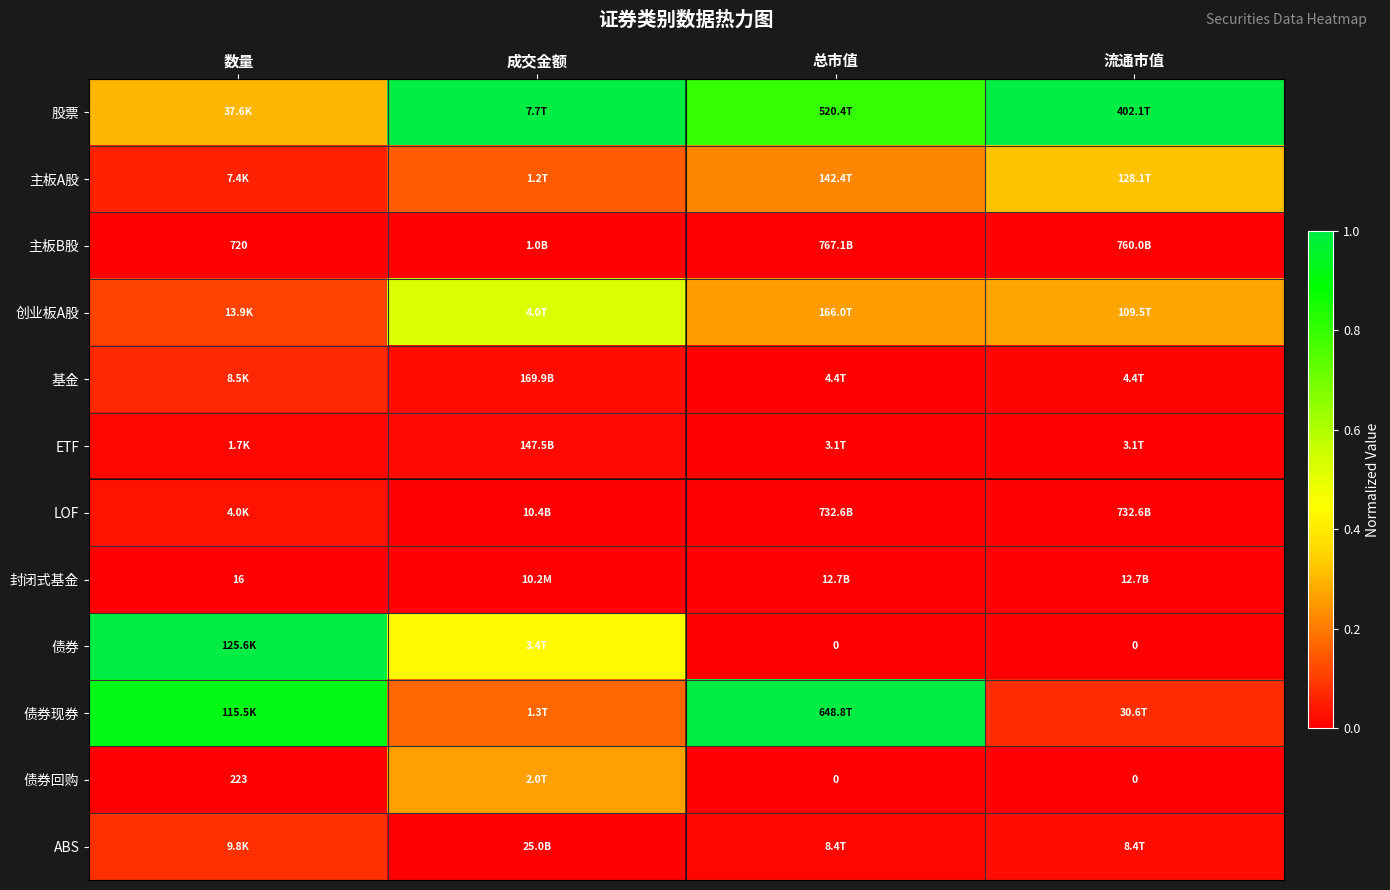

Where is ETF nearest to the value 0?

总市值